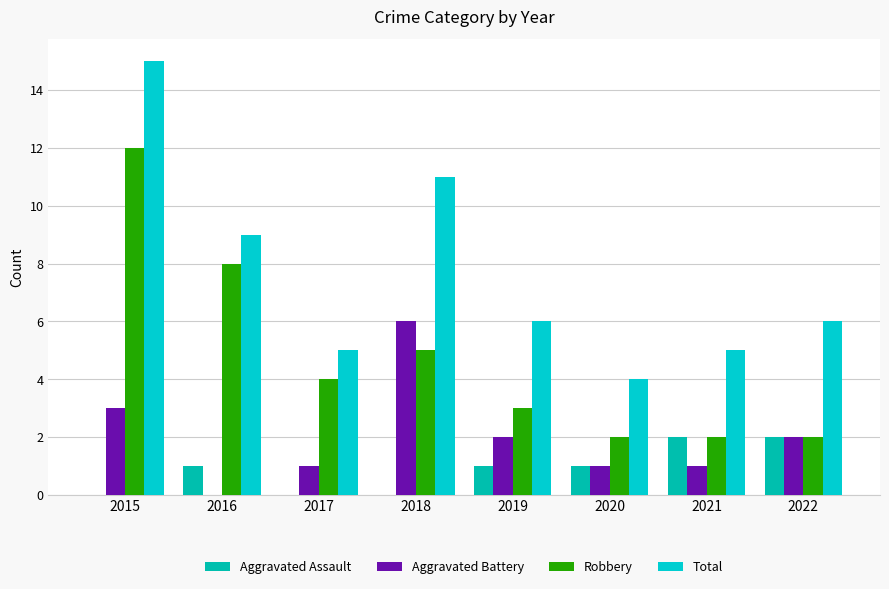

How many values in Aggravated Battery are above zero?

7